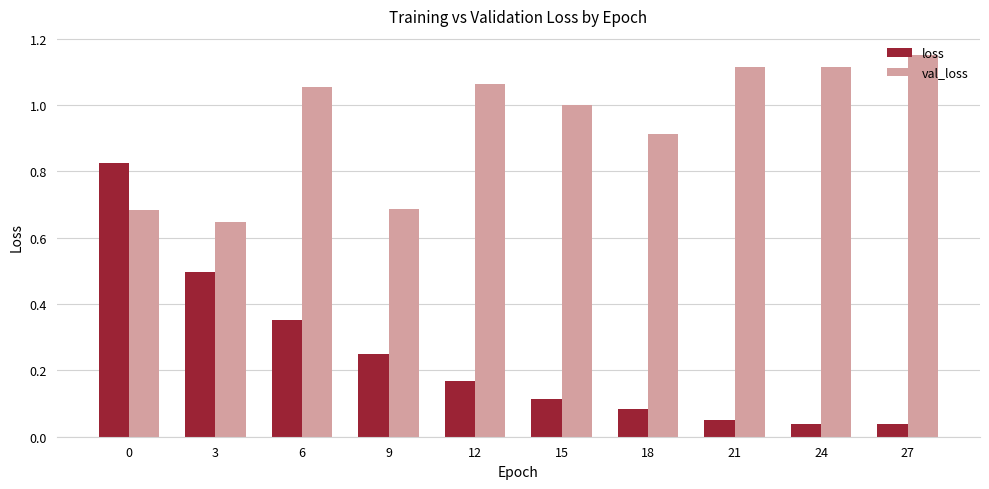

Rank the series by their maximum value, from highest to lowest.

val_loss, loss